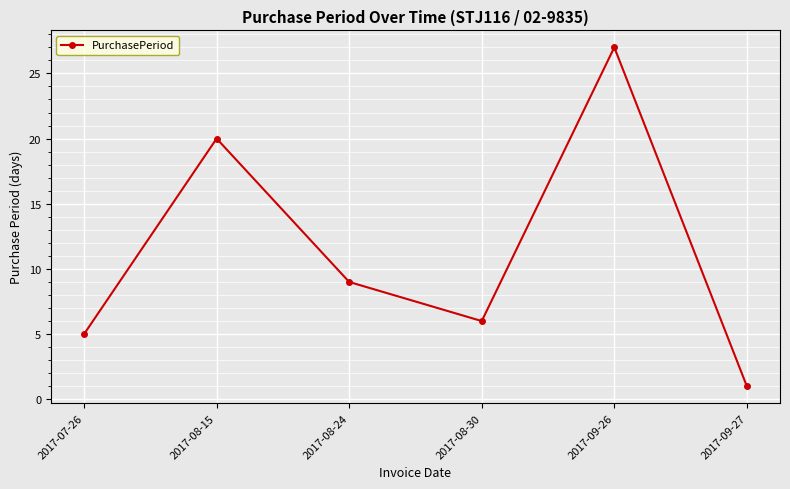

List the labels in order of value, smallest first.

2017-09-27, 2017-07-26, 2017-08-30, 2017-08-24, 2017-08-15, 2017-09-26